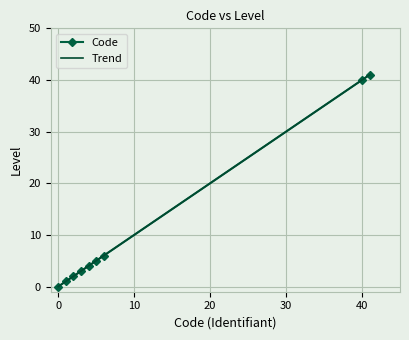

List the labels in order of value, largest first.

41, 40, 6, 5, 4, 3, 2, 1, 0